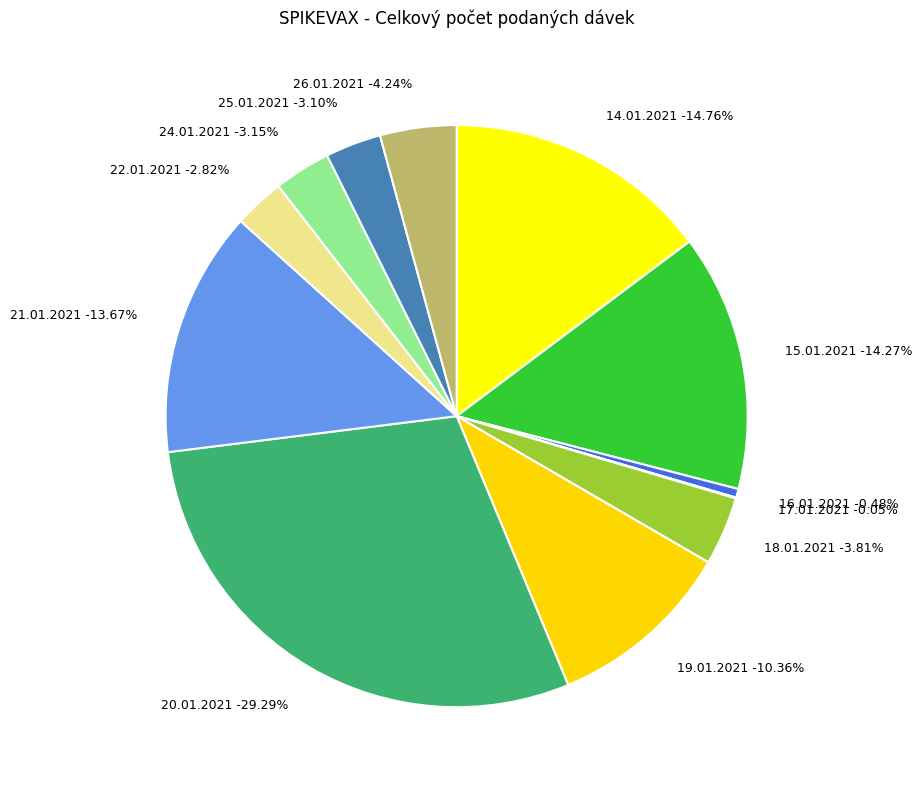

Rank the categories by value from lowest to highest.

17.01.2021, 16.01.2021, 22.01.2021, 25.01.2021, 24.01.2021, 18.01.2021, 26.01.2021, 19.01.2021, 21.01.2021, 15.01.2021, 14.01.2021, 20.01.2021